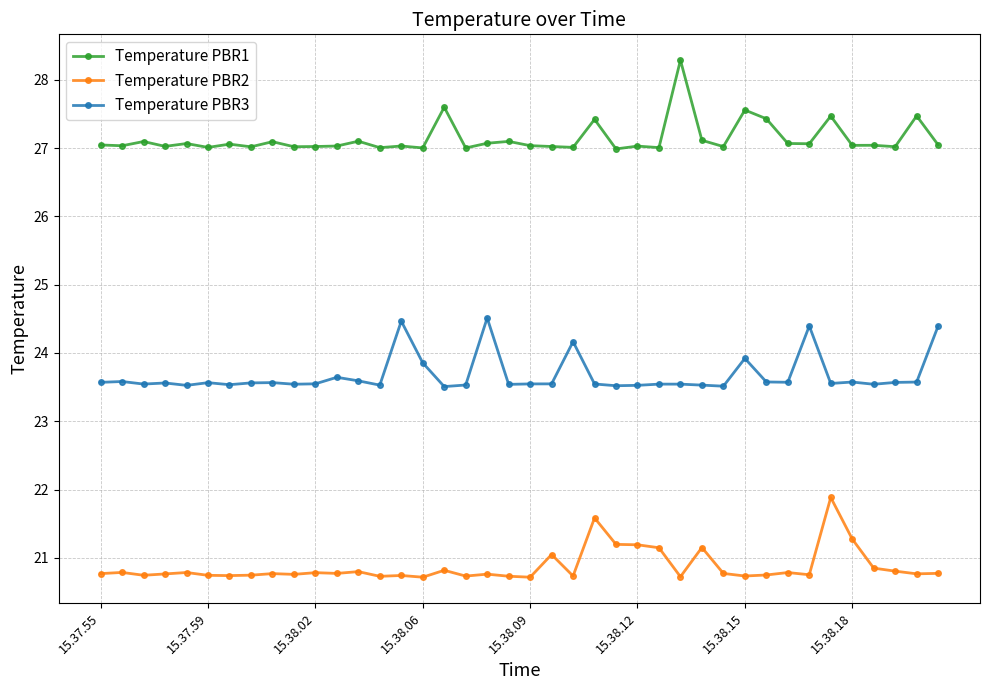

How many lines are shown in the chart?

3